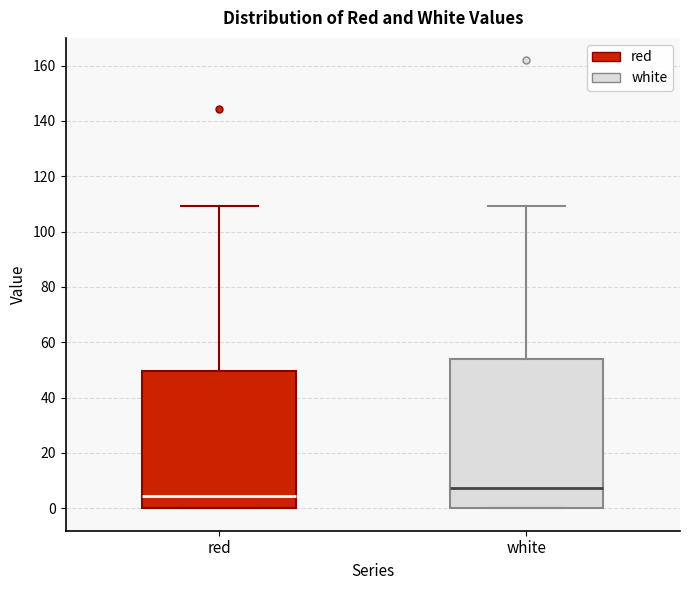

Comparing the boxes themselves (not the whiskers), which one is the tallest?

white